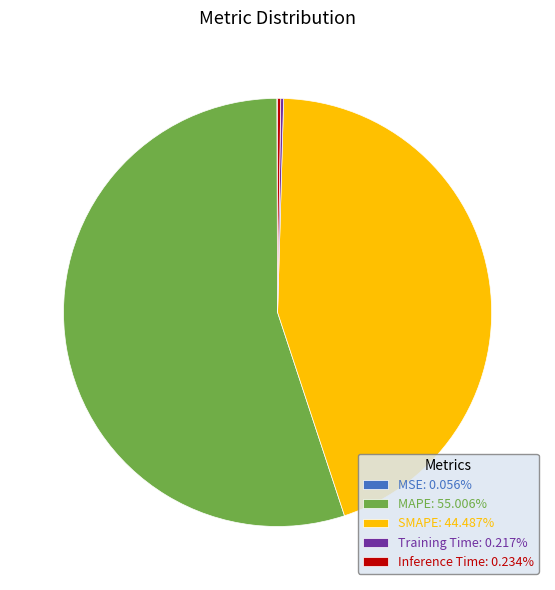

Is there a majority slice in this chart?

Yes